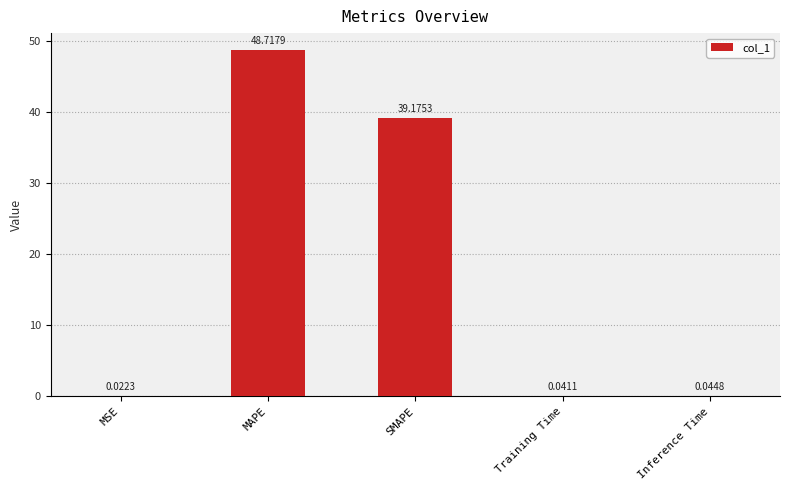

What is the change in value from MAPE to SMAPE?

-9.5